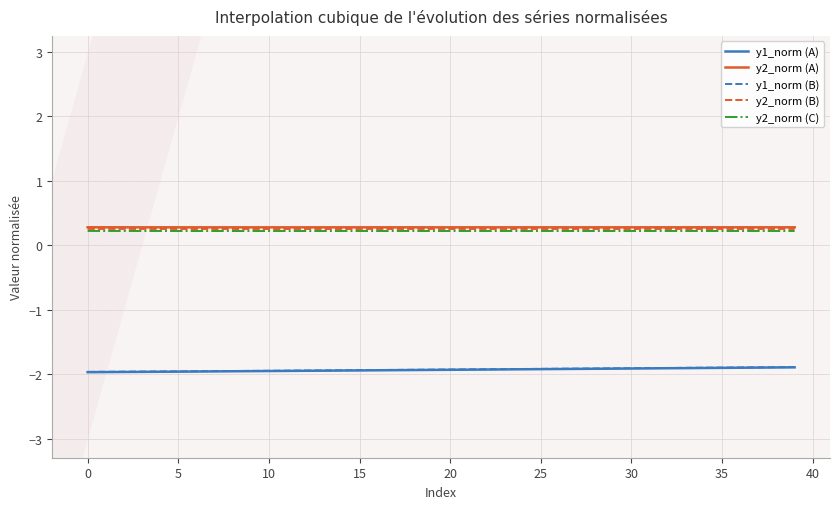

Does the chart display data point markers on the line(s)?

No